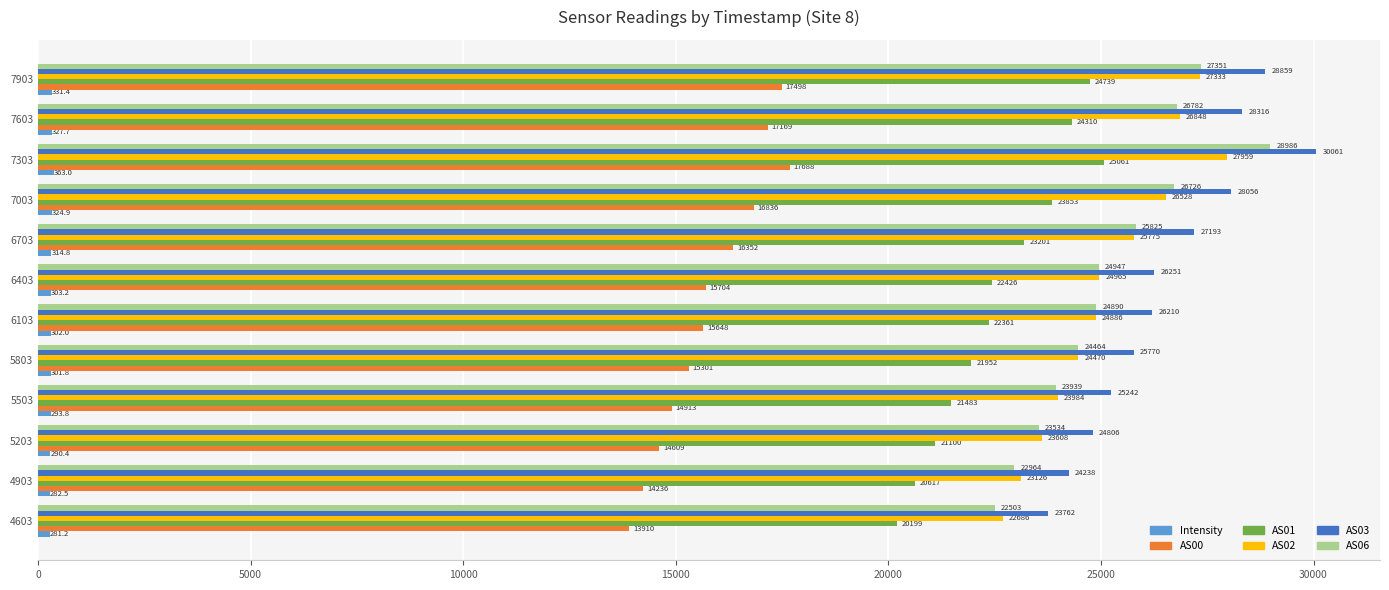

Is it true that AS00 equals 28571.8 at 7303?

False